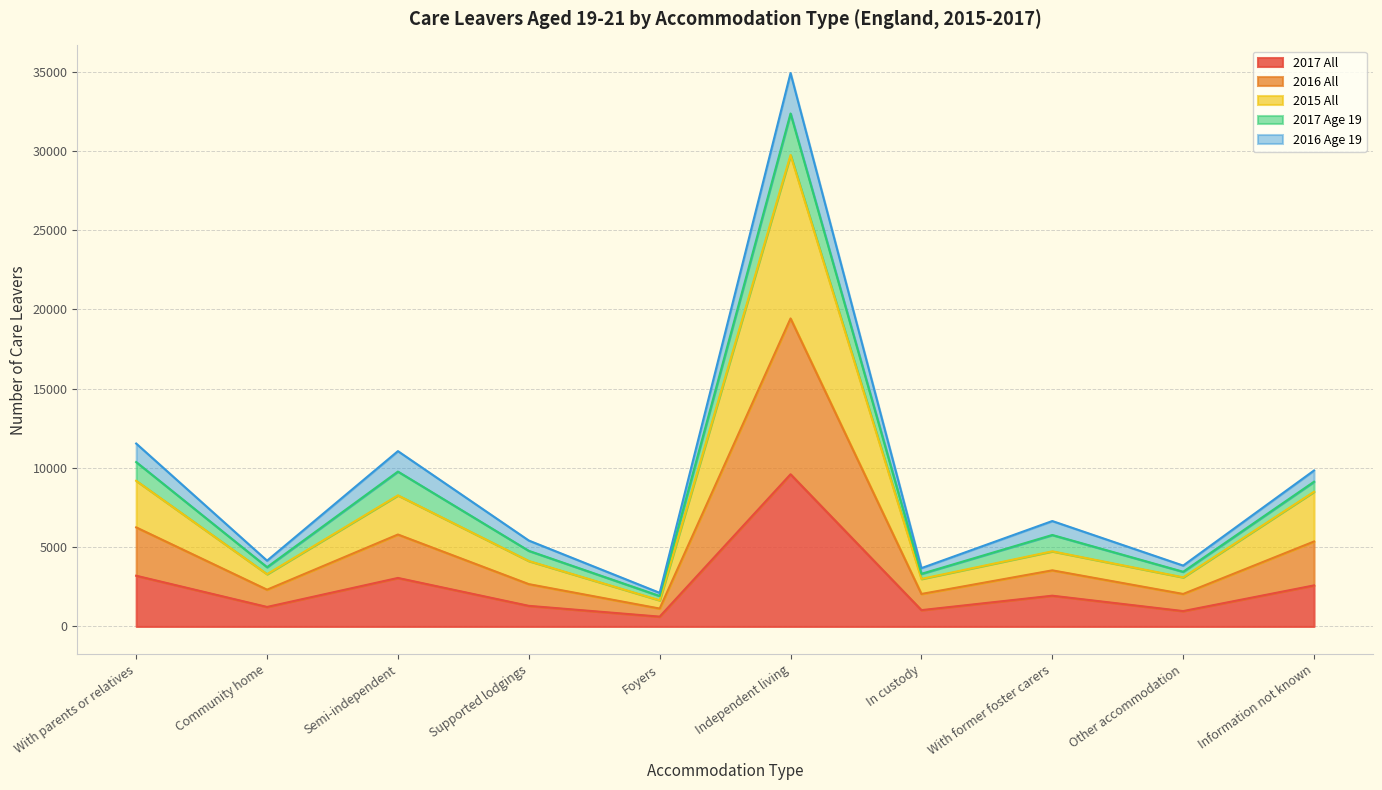

What is the total value across all series at Independent living?

34910